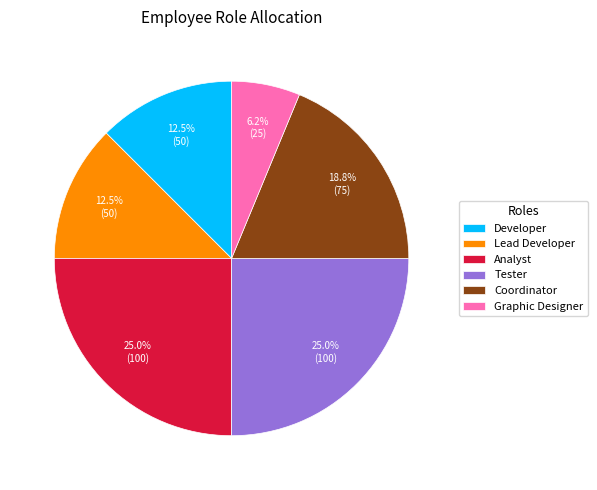

How many segments does this pie chart have?

6